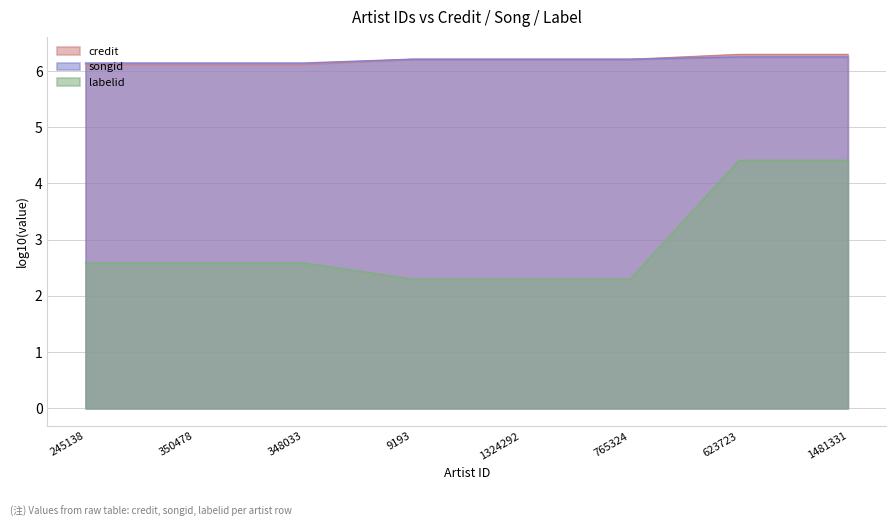

Read the labelid value at 765324.

2.3